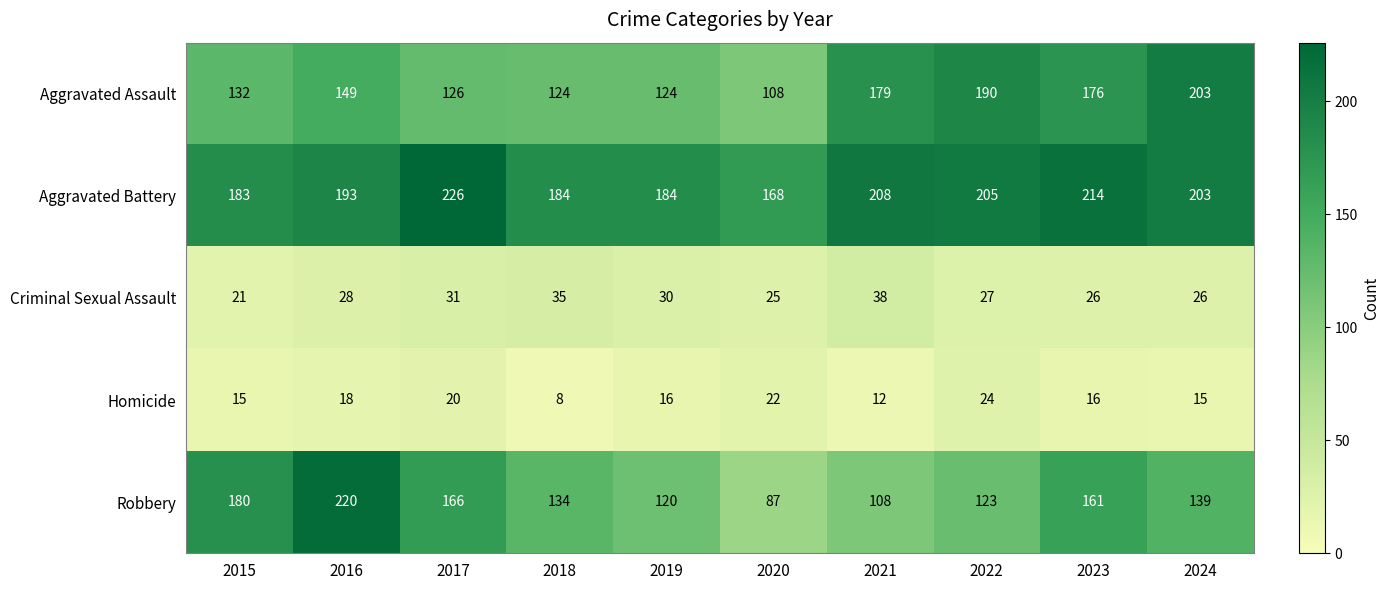

What is the minimum value for Aggravated Assault?

108